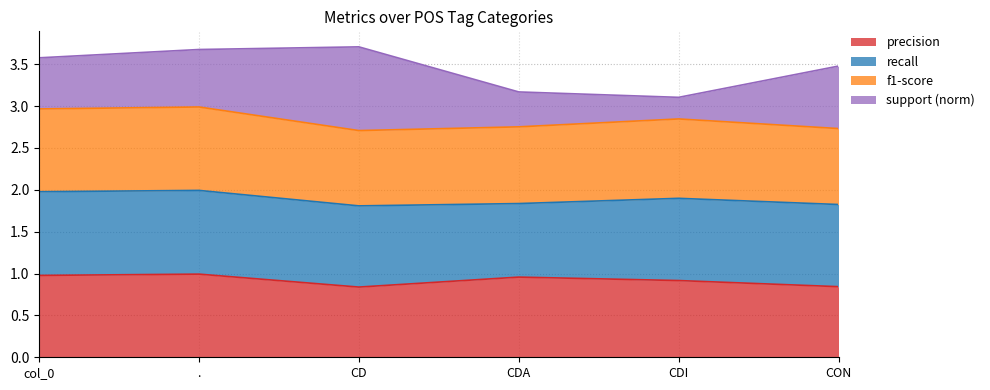

Is it true that precision equals 0.9 at CDI?

True